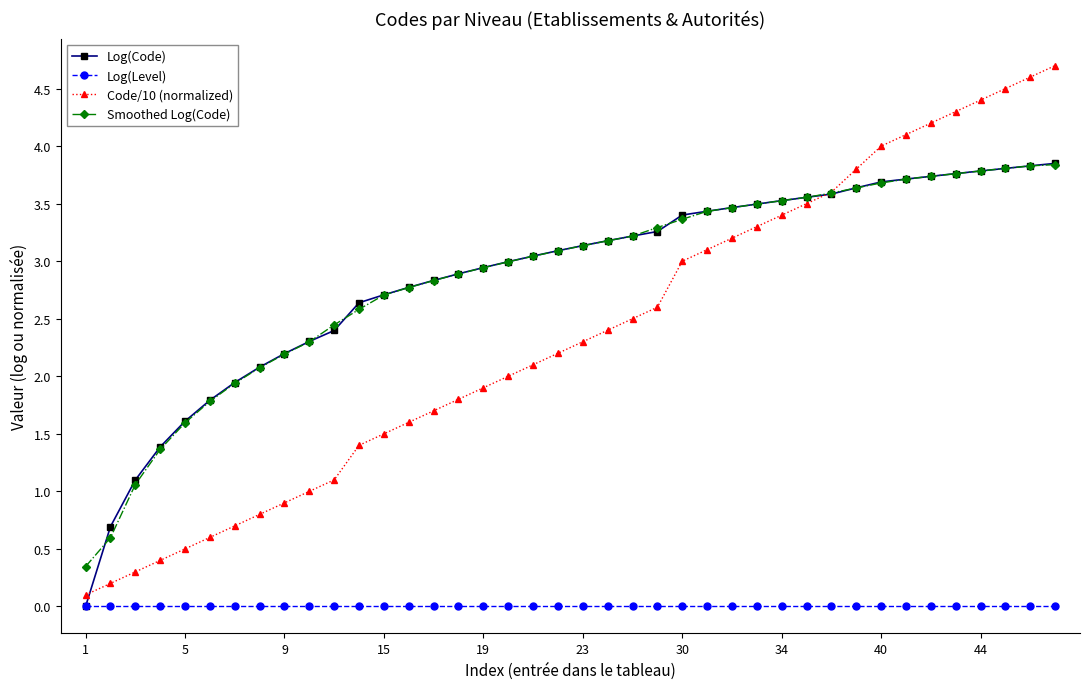

Which series has the widest spread of values?

Code/10 (normalized)